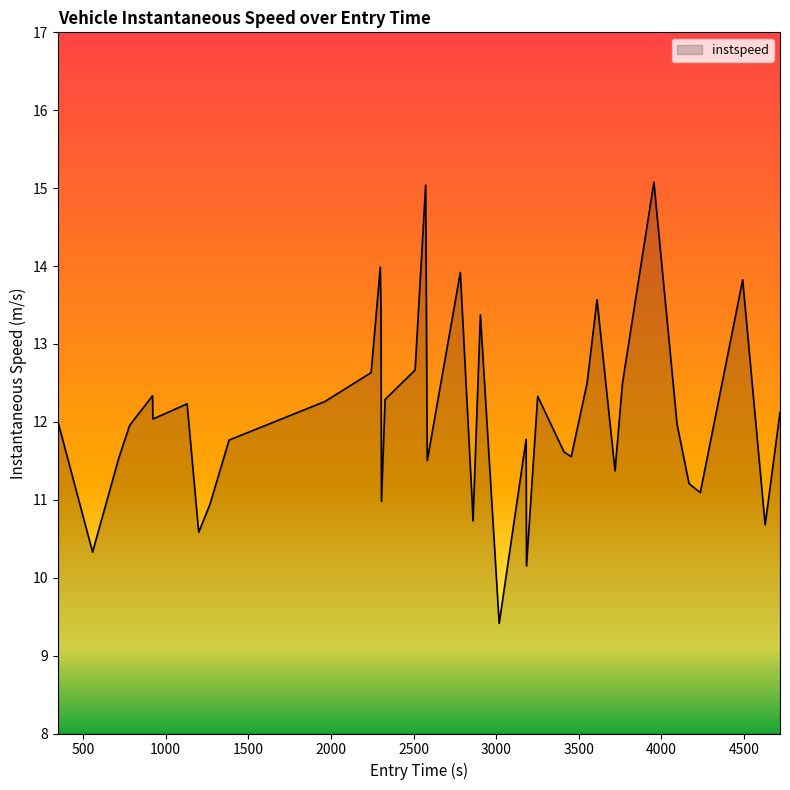

What is the difference between the maximum and minimum values?

5.7